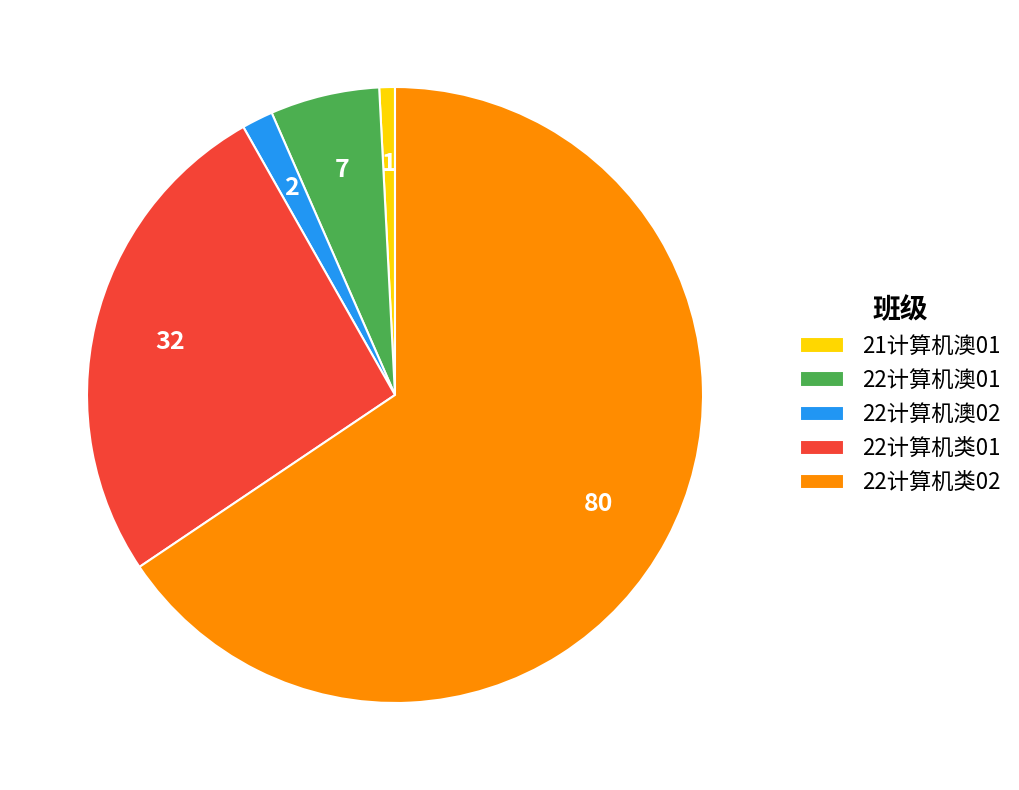

What is the ratio of the value at 22计算机澳01 to the value at 22计算机澳02?

3.5